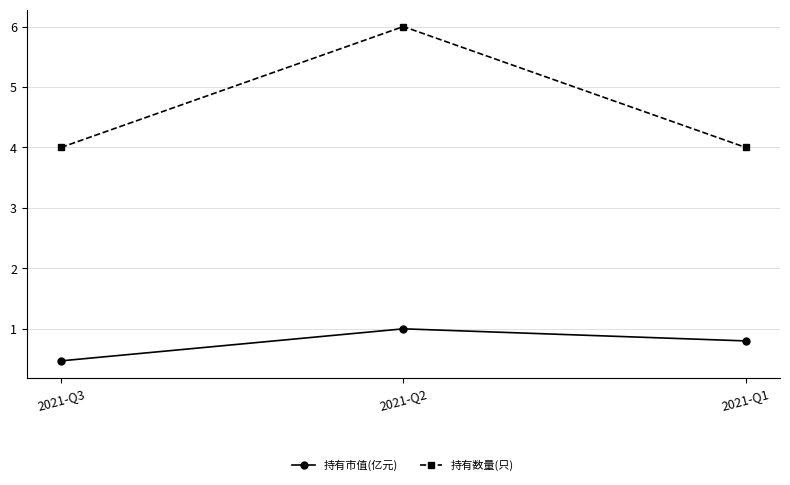

The 持有市值(亿元) series shows 0.8 at 2021-Q1. True or false?

True